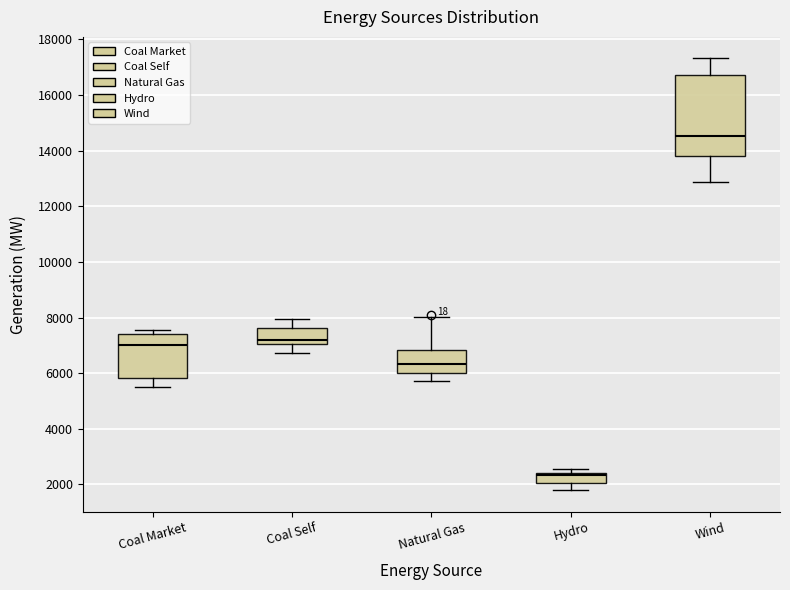

Reading left to right, transcribe this box plot: for each box, give where its median line is, the range the box spans, and where its two whiskers end, as read against the y-axis. The values are not printed on the chart, so give them approximately, as read against the axis.

Coal Market: median 7000, box 5800 to 7400, whiskers 5600 to 7600
Coal Self: median 7200, box 7000 to 7600, whiskers 6800 to 8000
Natural Gas: median 6400, box 6000 to 6800, whiskers 5800 to 8000
Hydro: median 2400 (just below the box's upper edge), box 2000 to 2400, whiskers 1800 to 2600
Wind: median 14600, box 13800 to 16800, whiskers 12800 to 17400